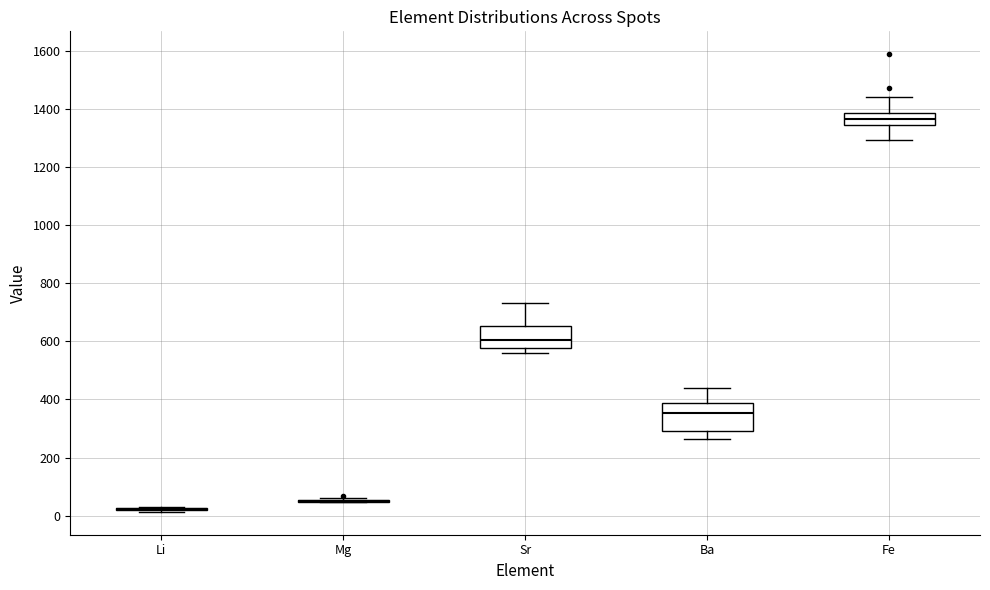

Reading left to right, read every box against the y-axis: the position of its median line, the range the box covers, and the ends of its whiskers. The values are not printed on the chart, so give them approximately, as read against the axis.

Li: box collapsed to a line at 20, whiskers 20 to 20
Mg: box collapsed to a line at 40, whiskers 40 to 60
Sr: median 600, box 580 to 660, whiskers 560 to 740
Ba: median 360, box 300 to 380, whiskers 260 to 440
Fe: median 1360, box 1340 to 1380, whiskers 1300 to 1440